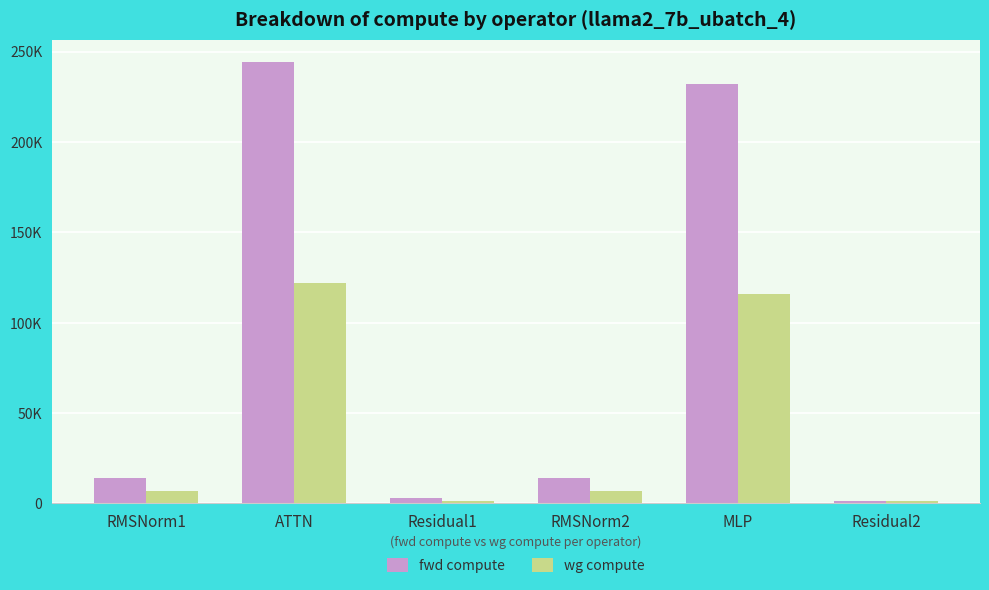

Reading left to right, what are all the values shown in this chart?

fwd compute: 13908.4	244472.2	2832.8	13908.4	231905.7	1416.4
wg compute: 6954.2	122236.1	1416.4	6954.2	115952.8	1416.4